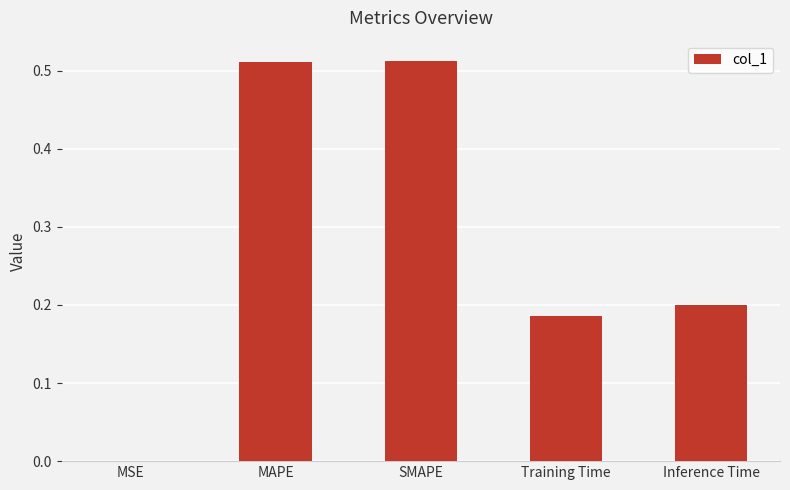

True or false: the data shows 0.2 at Training Time.

True